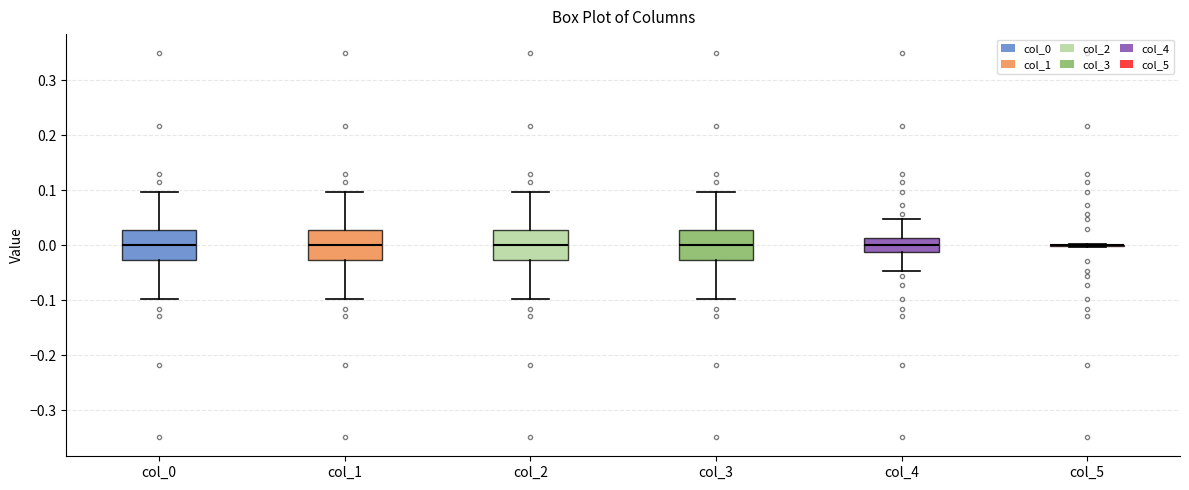

Reading left to right, read every box against the y-axis: the position of its median line, the range the box covers, and the ends of its whiskers. The values are not printed on the chart, so give them approximately, as read against the axis.

col_0: median 0.00, box -0.03 to 0.03, whiskers -0.10 to 0.10
col_1: median 0.00, box -0.03 to 0.03, whiskers -0.10 to 0.10
col_2: median 0.00, box -0.03 to 0.03, whiskers -0.10 to 0.10
col_3: median 0.00, box -0.03 to 0.03, whiskers -0.10 to 0.10
col_4: median 0.00, box -0.01 to 0.01, whiskers -0.05 to 0.05
col_5: box collapsed to a line at 0.00, whiskers 0.00 to 0.00